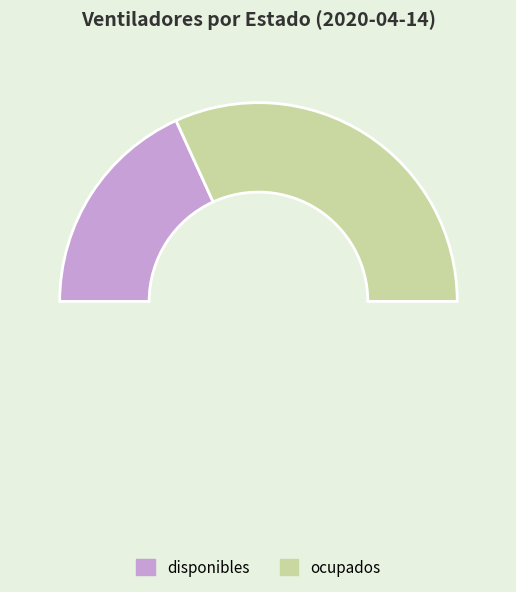

True or false: disponibles accounts for 36% of the total.

True